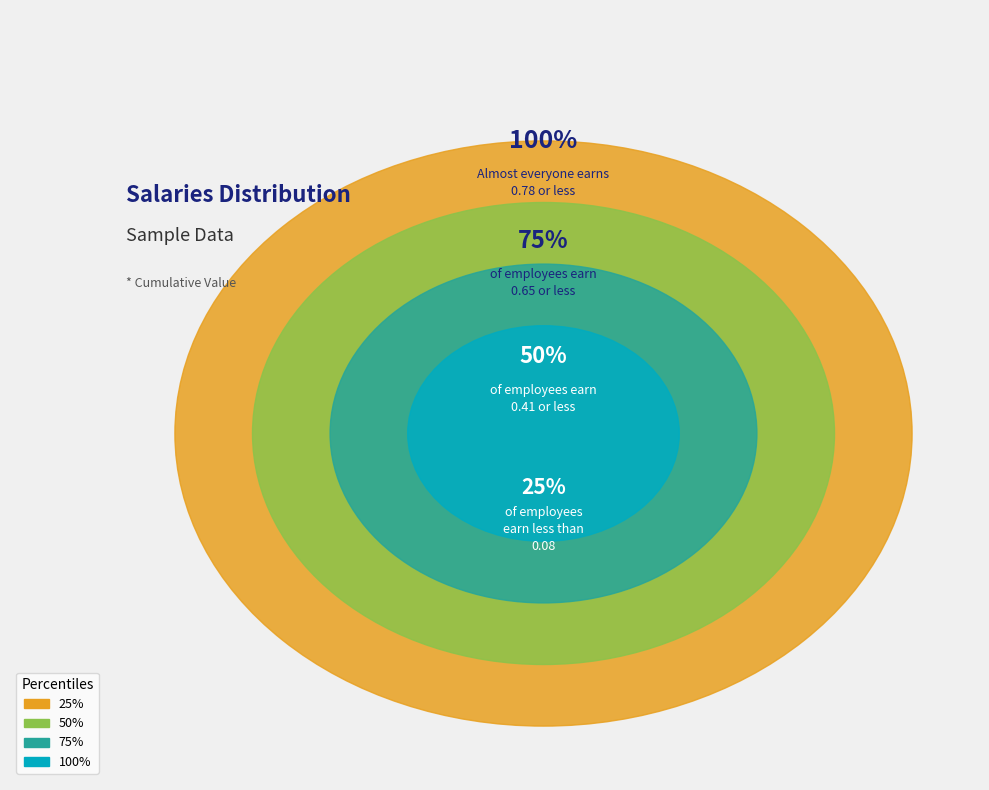

How many slices are in this pie chart?

4